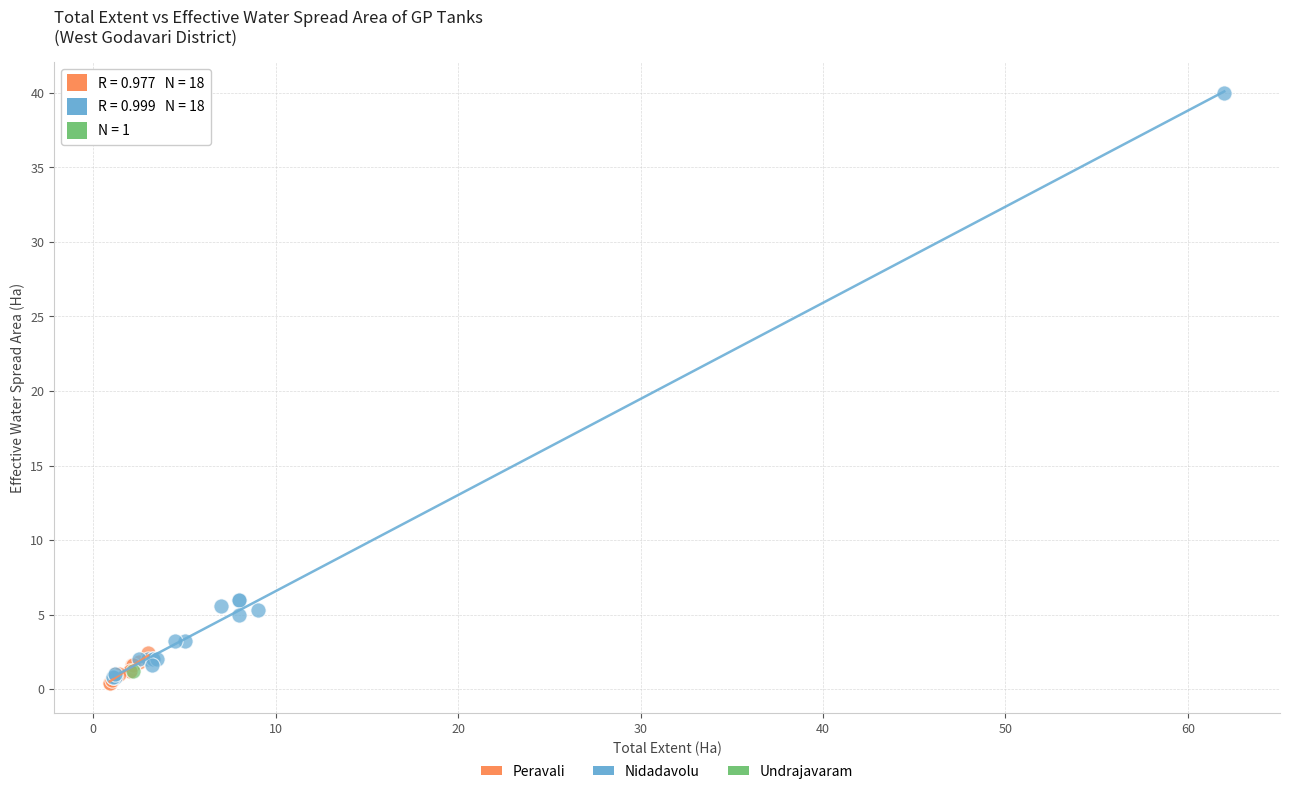

Which series contains the highest Y value?

Nidadavolu